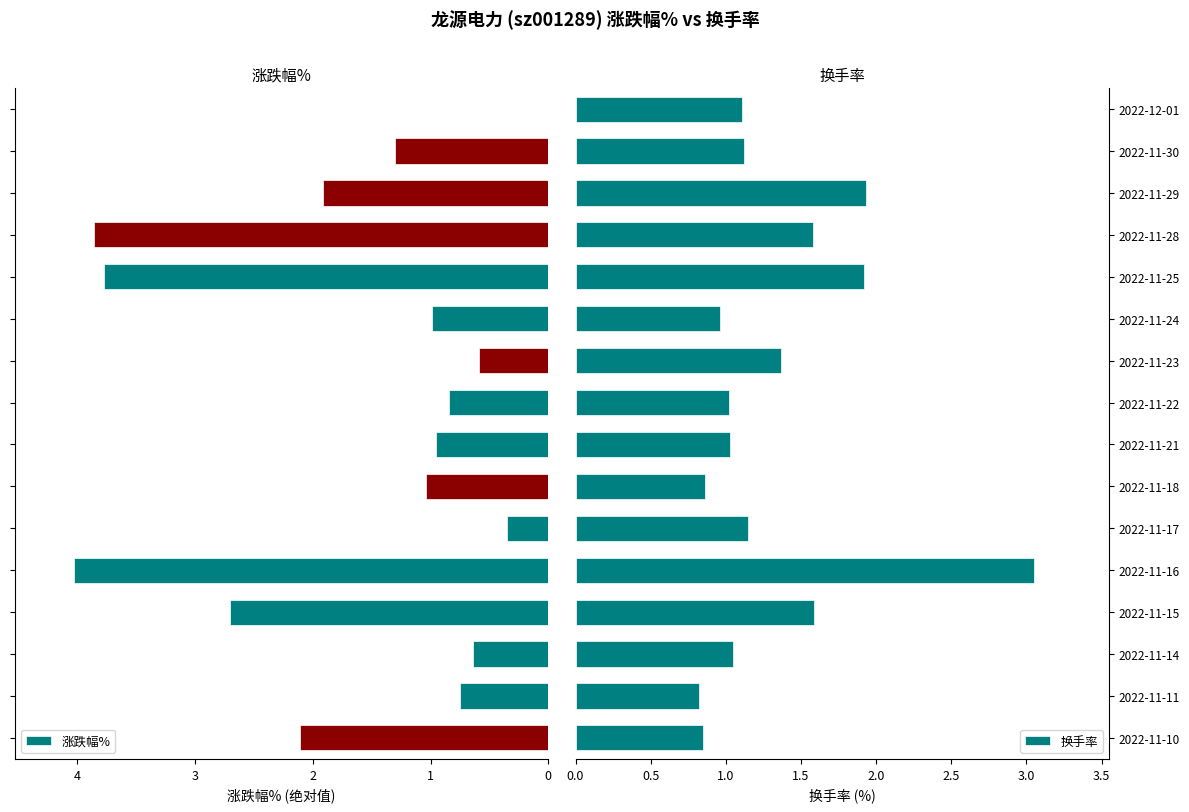

Reading left to right, extract all data points from this chart.

涨跌幅%: 0.0	1.3	1.9	3.9	3.8	1.0	0.6	0.8	0.9	1.0	0.3	4.0	2.7	0.6	0.8	2.1
换手率: 1.1	1.1	1.9	1.6	1.9	1.0	1.4	1.0	1.0	0.9	1.1	3.0	1.6	1.1	0.8	0.8